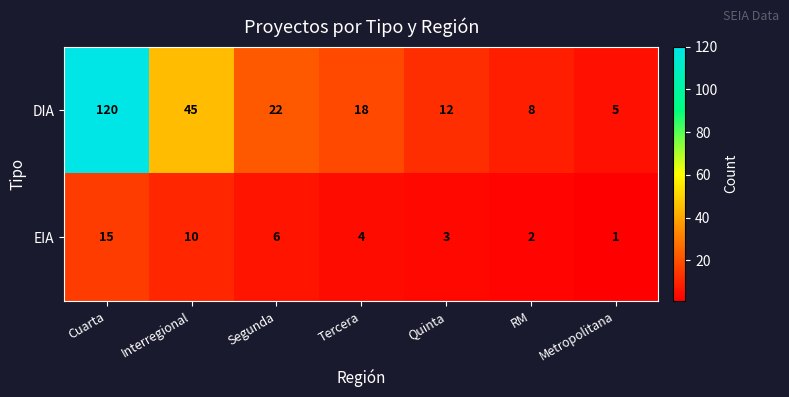

Is it true that EIA equals 3 at Segunda?

False